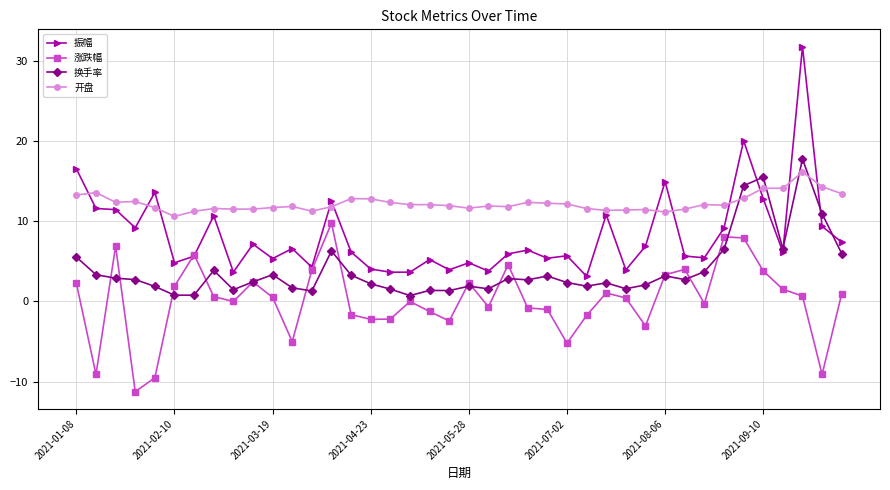

Which series has the largest total across all categories?

开盘